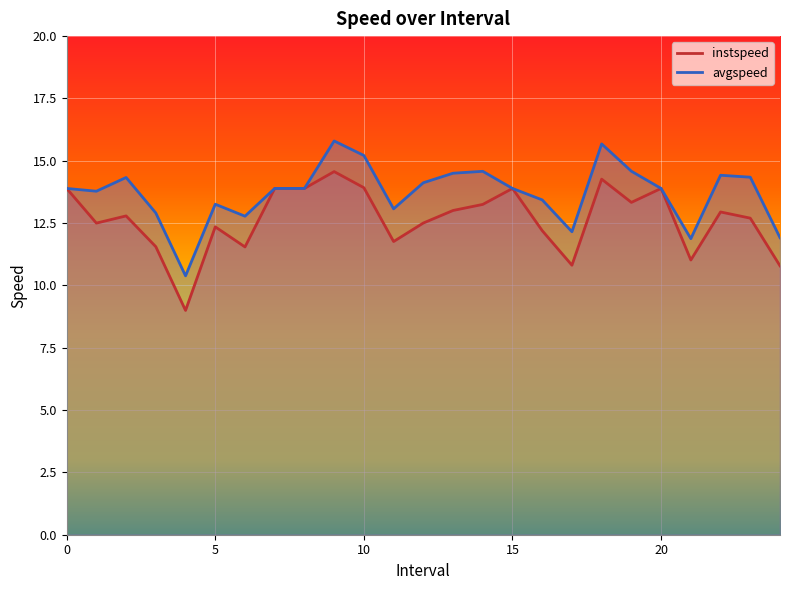

What is the maximum value for instspeed?

14.6